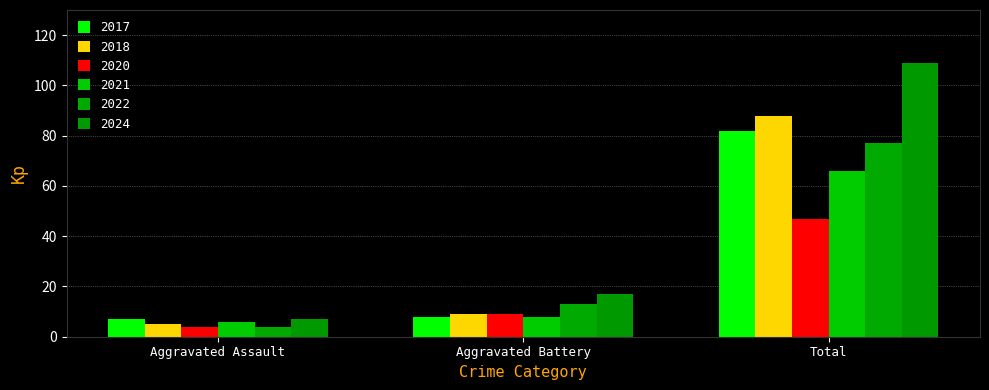

True or false: 2021 has a value of 6 at Aggravated Assault.

True